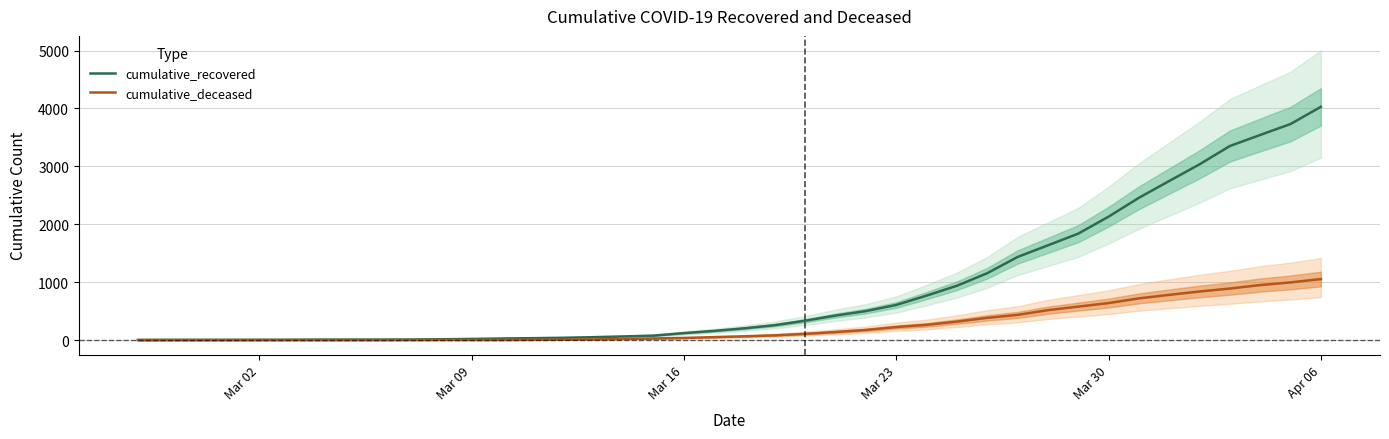

At which label is cumulative_recovered closest to 2015?

Mar 30